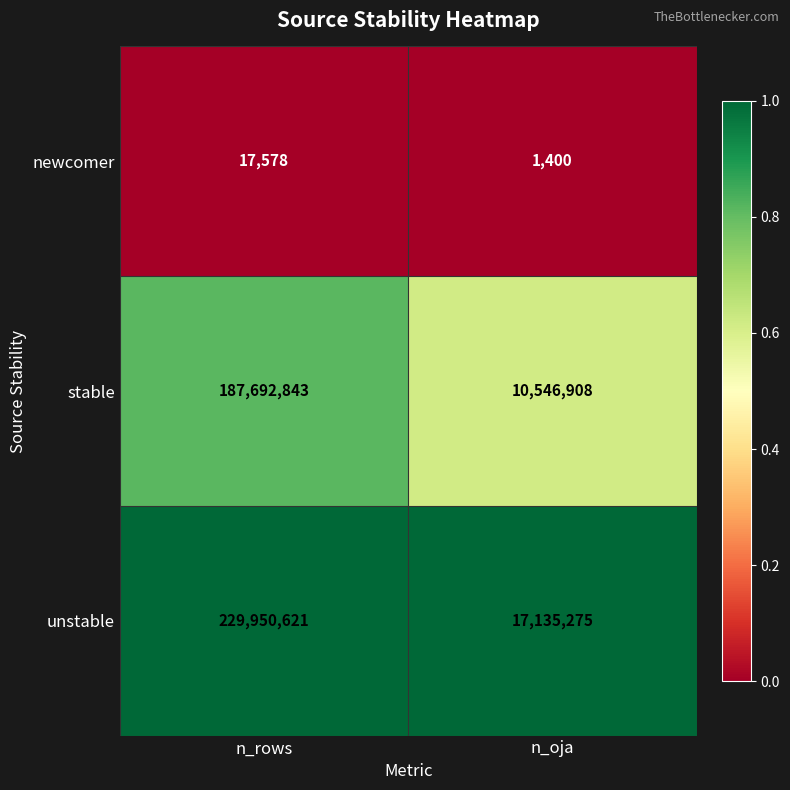

The value of stable at n_oja is 3051914. True or false?

False